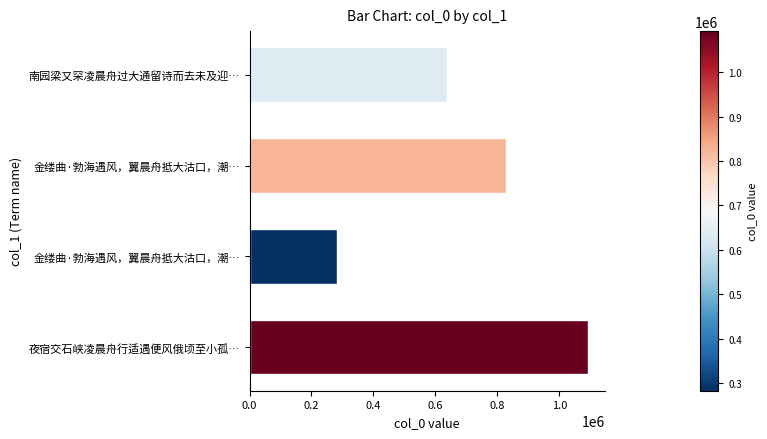

Are the bars horizontal?

Yes